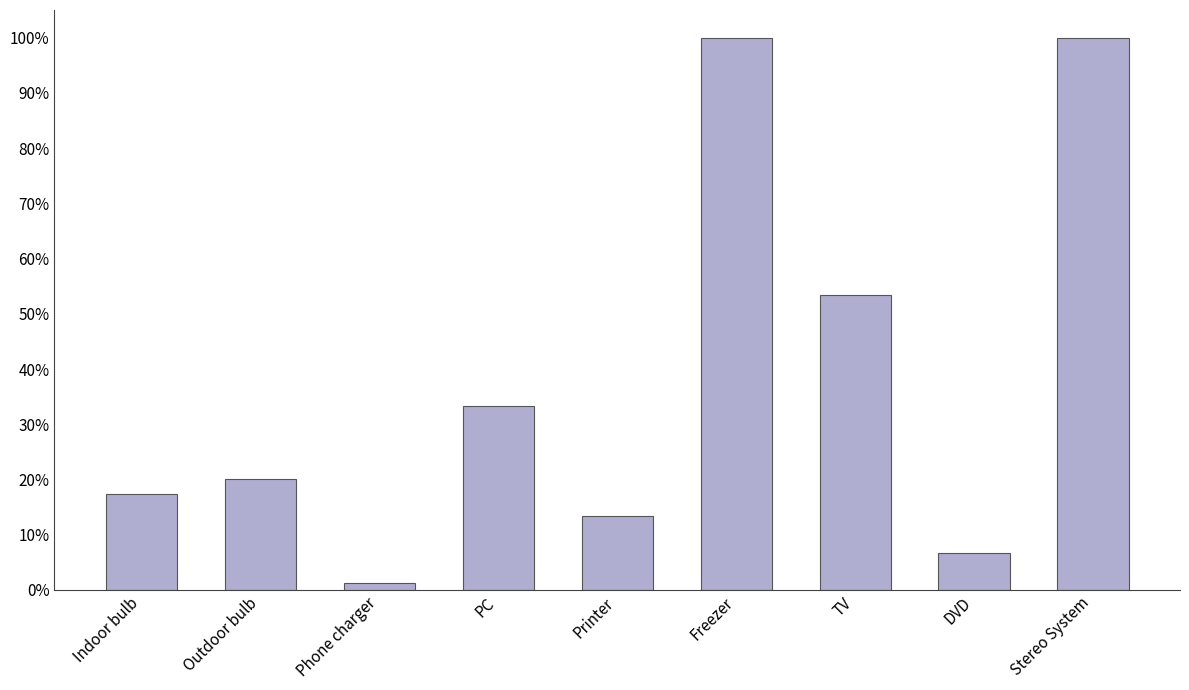

How many bars are there in total?

9